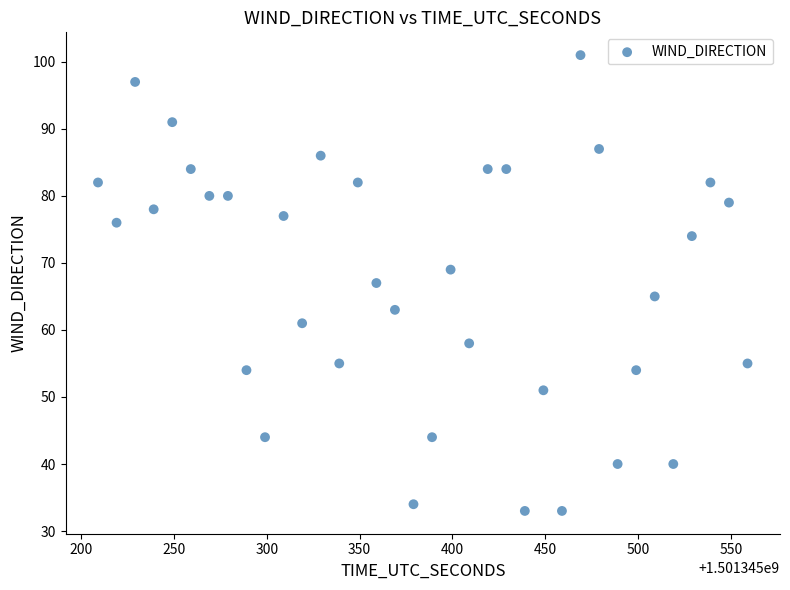

What is the range of Y values (max minus min)?

68